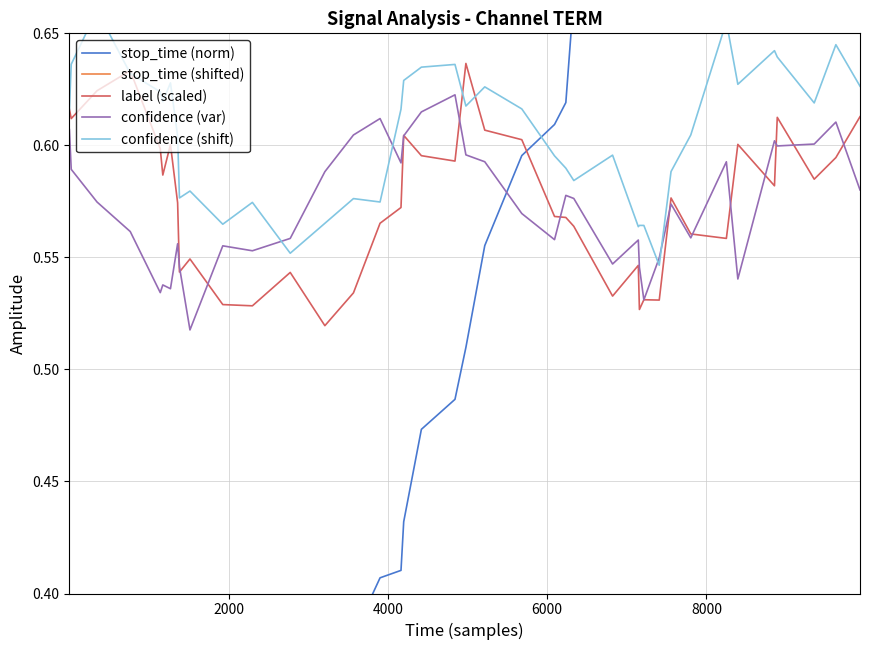

What is the sum of all stop_time (norm) values?

19.9